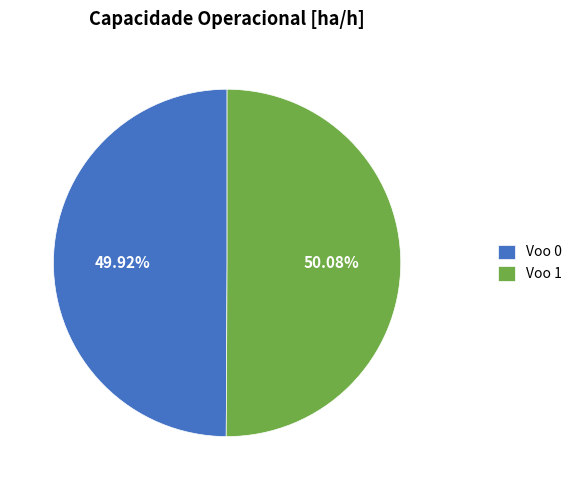

Combined, what portion of the pie is Voo 0 and Voo 1?

100.0%